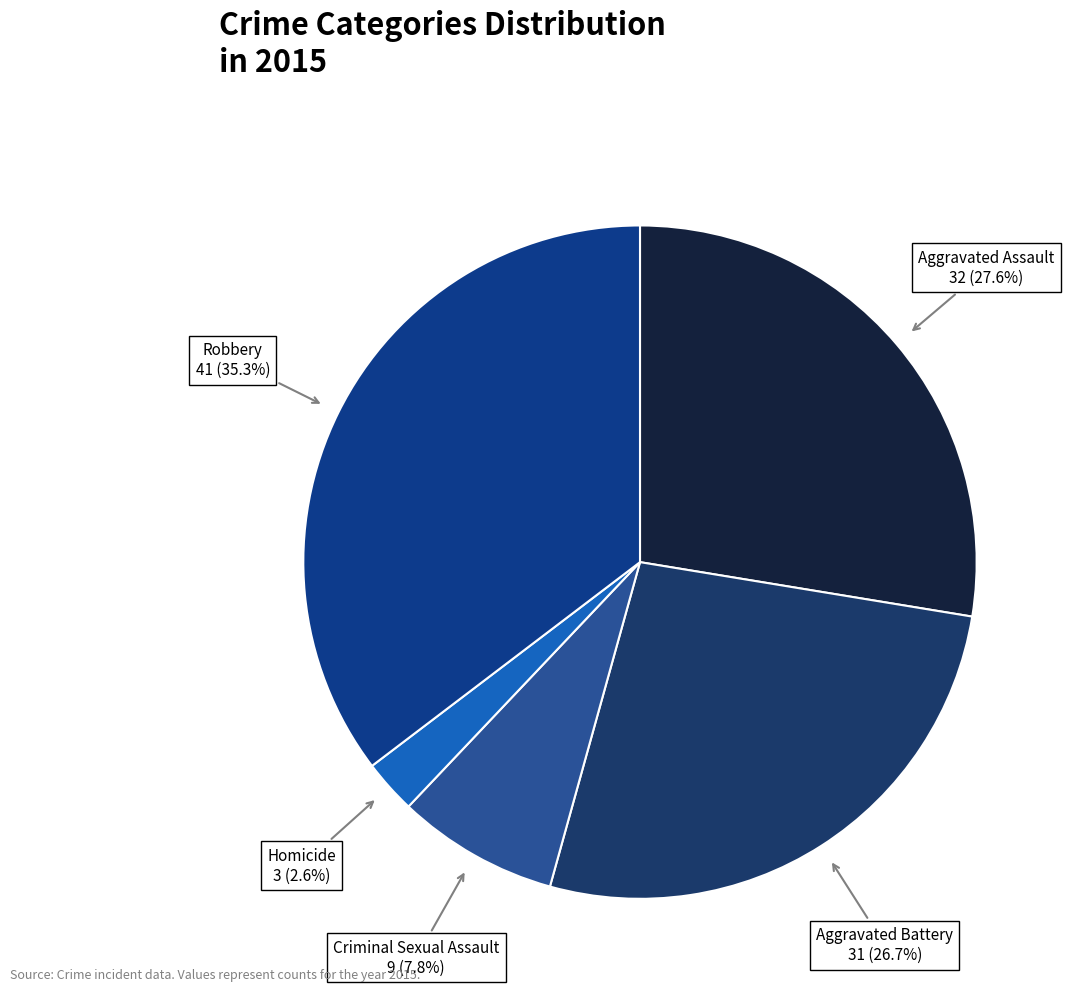

Rank the categories by value from highest to lowest.

Robbery, Aggravated Assault, Aggravated Battery, Criminal Sexual Assault, Homicide